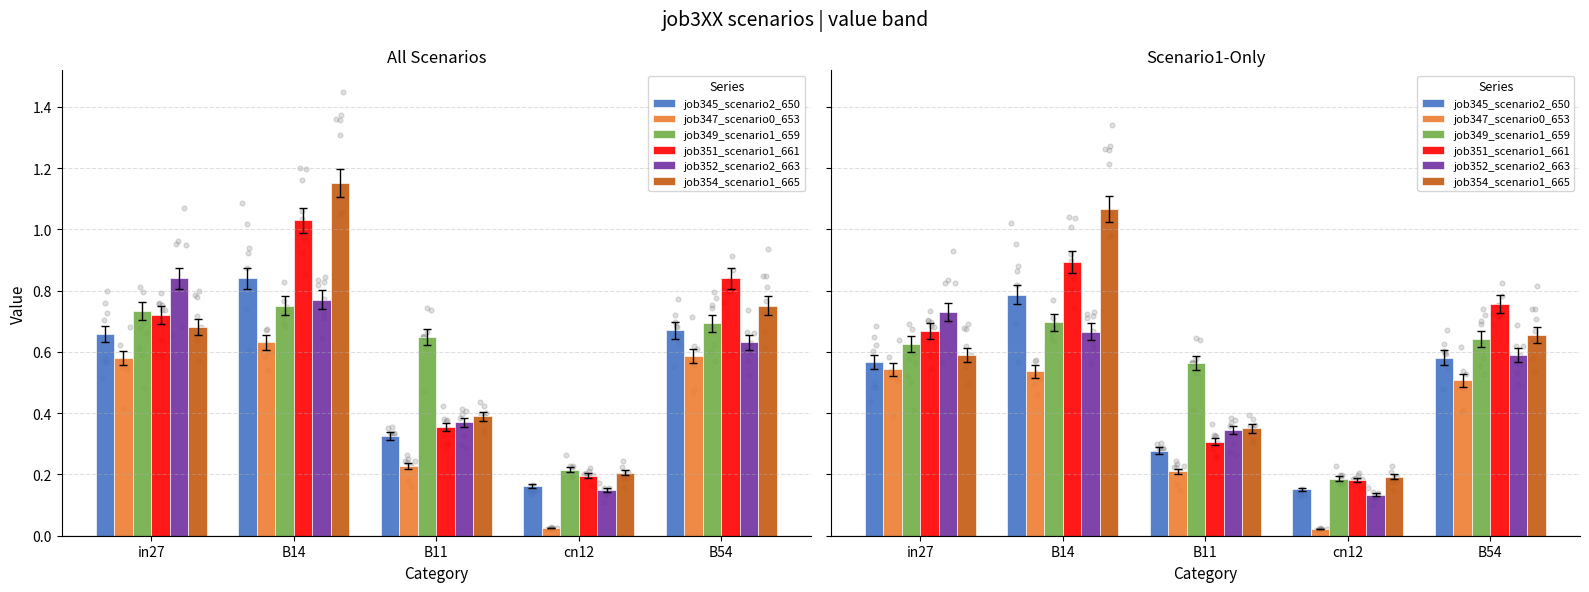

Which series has the largest total across all categories?

job354_scenario1_665